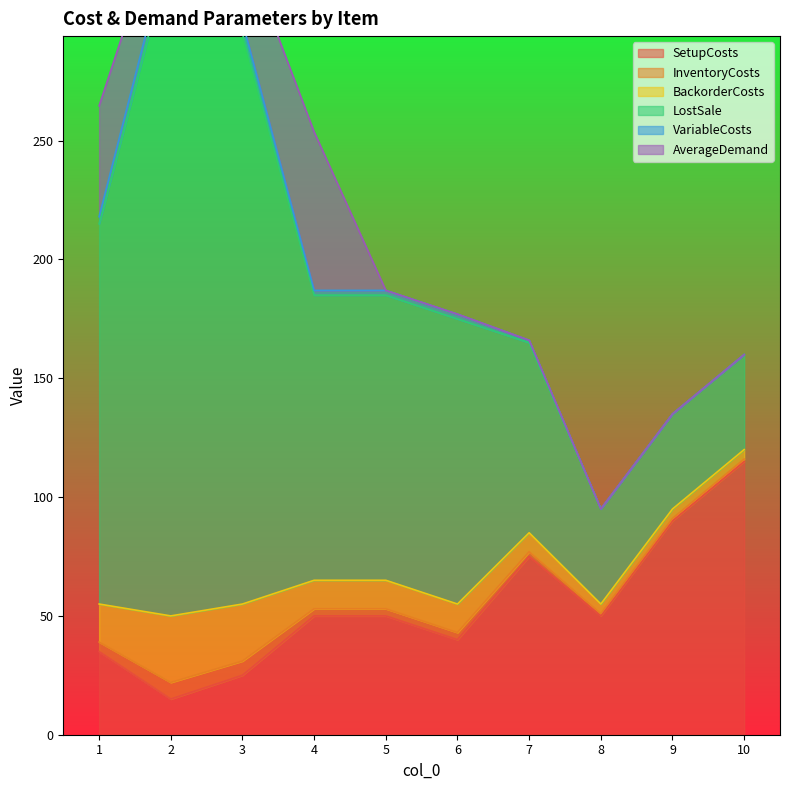

What is the spread (max minus min) of values at 7?

80.0